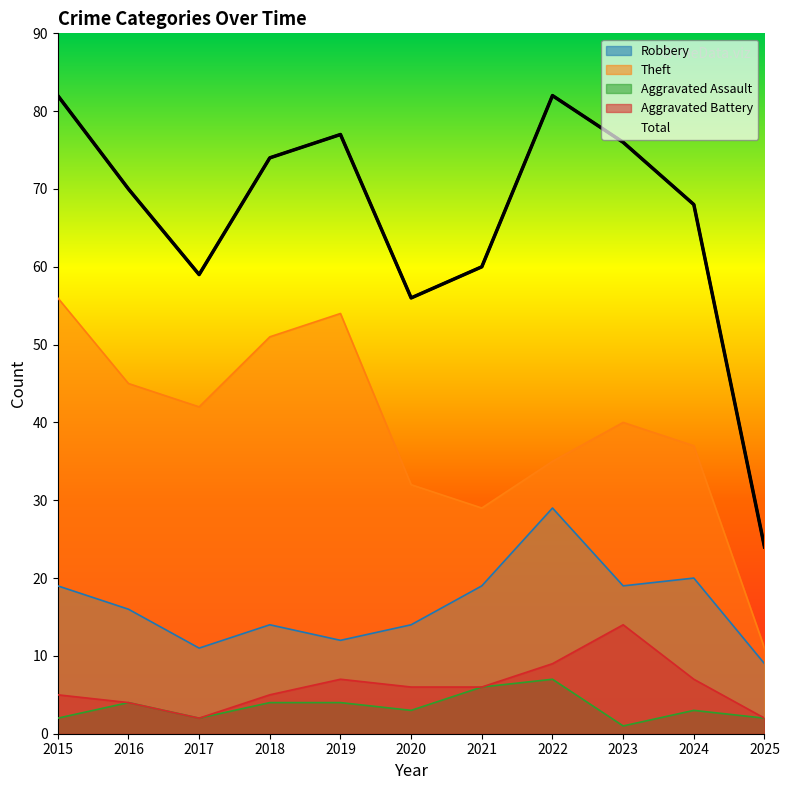

Reading left to right, extract all data points from this chart.

Robbery: 2015=19	2016=16	2017=11	2018=14	2019=12	2020=14	2021=19	2022=29	2023=19	2024=20	2025=9
Theft: 2015=56	2016=45	2017=42	2018=51	2019=54	2020=32	2021=29	2022=35	2023=40	2024=37	2025=11
Aggravated Assault: 2015=2	2016=4	2017=2	2018=4	2019=4	2020=3	2021=6	2022=7	2023=1	2024=3	2025=2
Aggravated Battery: 2015=5	2016=4	2017=2	2018=5	2019=7	2020=6	2021=6	2022=9	2023=14	2024=7	2025=2
Total: 2015=82	2016=70	2017=59	2018=74	2019=77	2020=56	2021=60	2022=82	2023=76	2024=68	2025=24